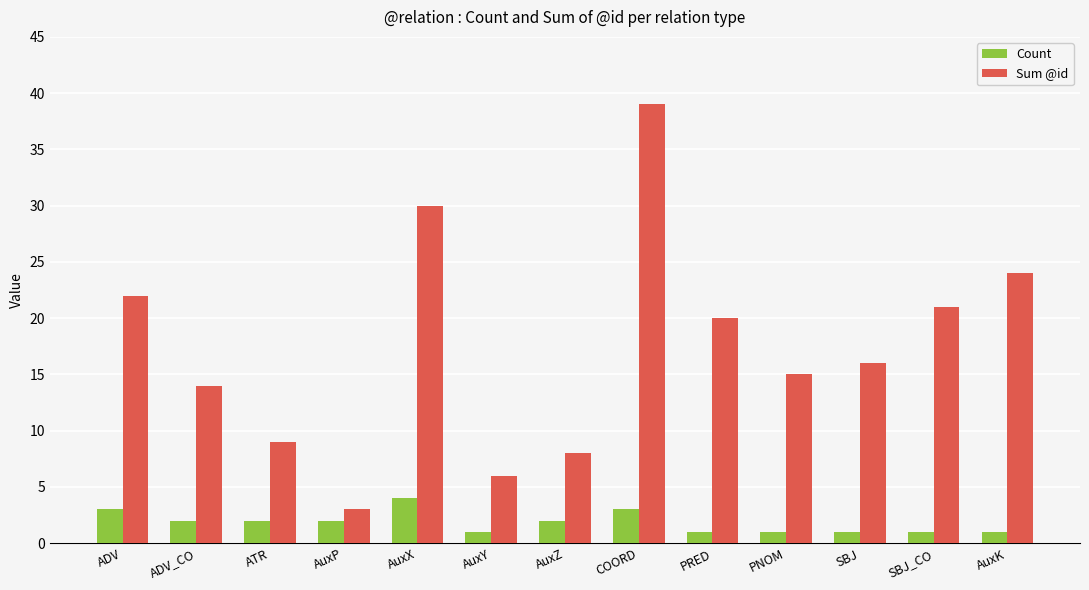

Reading left to right, what are all the values shown in this chart?

Count: ADV=3	ADV_CO=2	ATR=2	AuxP=2	AuxX=4	AuxY=1	AuxZ=2	COORD=3	PRED=1	PNOM=1	SBJ=1	SBJ_CO=1	AuxK=1
Sum @id: ADV=22	ADV_CO=14	ATR=9	AuxP=3	AuxX=30	AuxY=6	AuxZ=8	COORD=39	PRED=20	PNOM=15	SBJ=16	SBJ_CO=21	AuxK=24